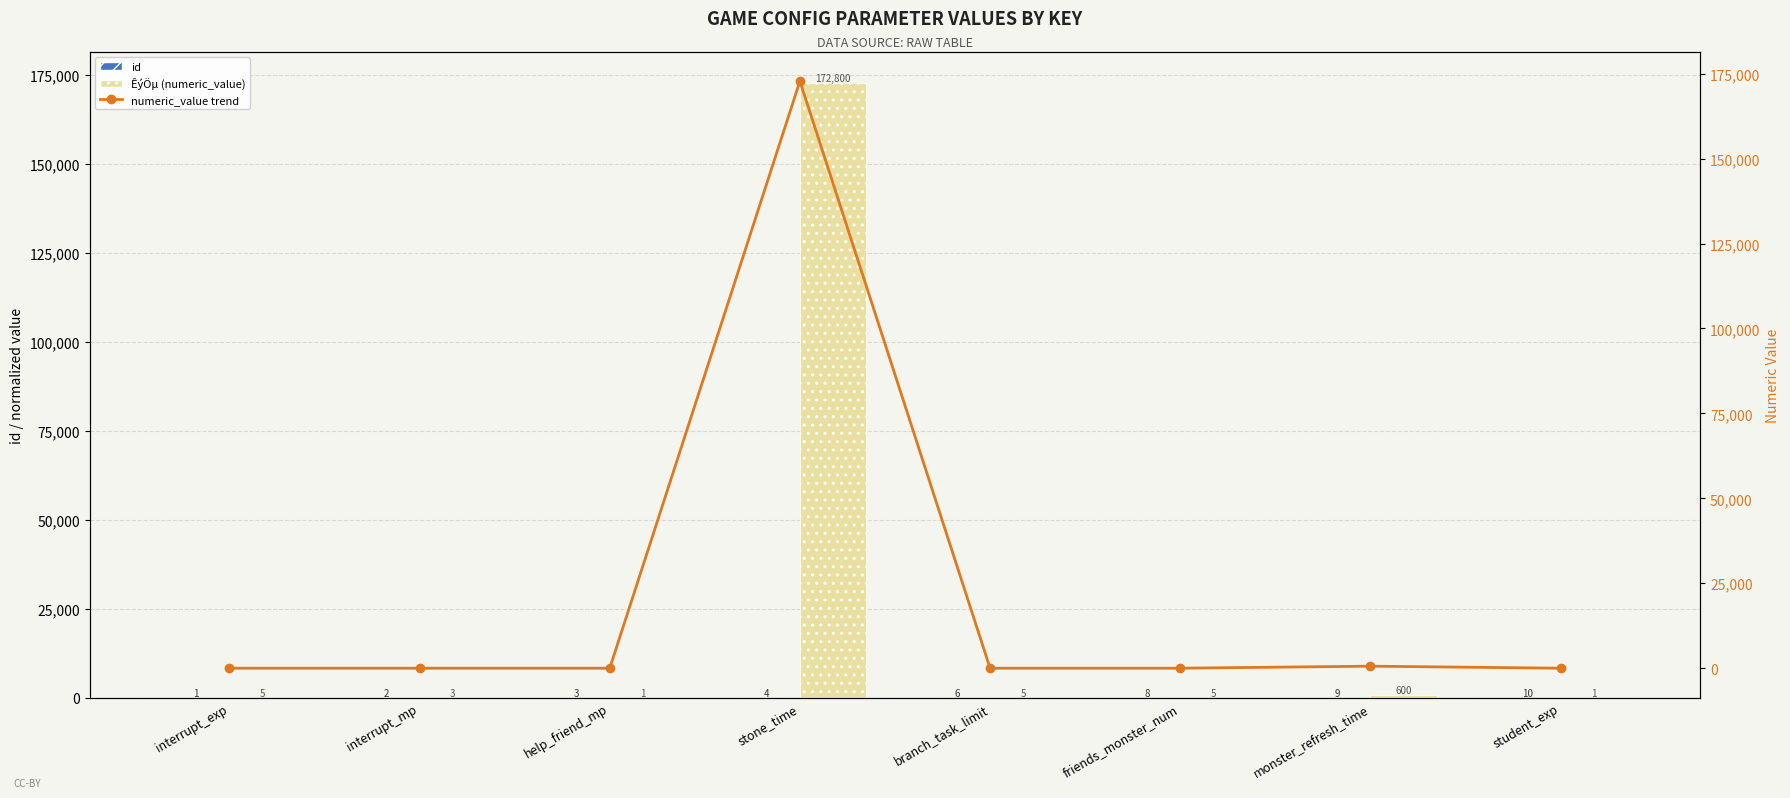

Is it true that ÊýÖµ (numeric_value) equals 600 at monster_refresh_time?

True